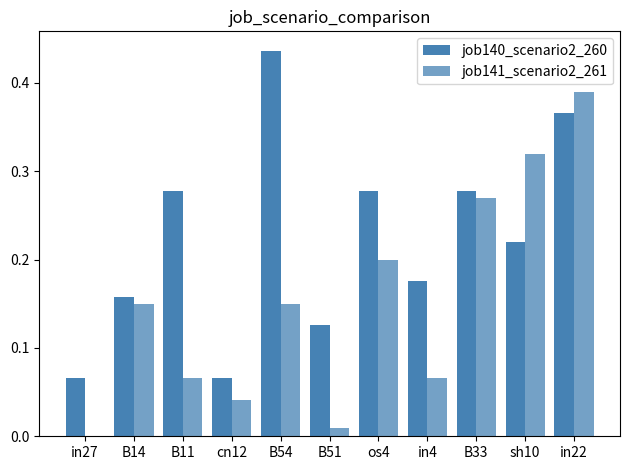

Does the chart contain stacked bars?

No